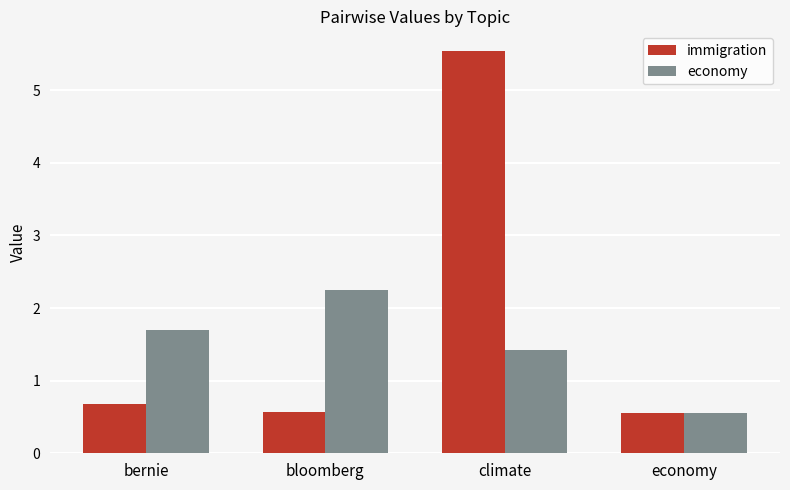

Which label corresponds to the largest value in the chart?

climate